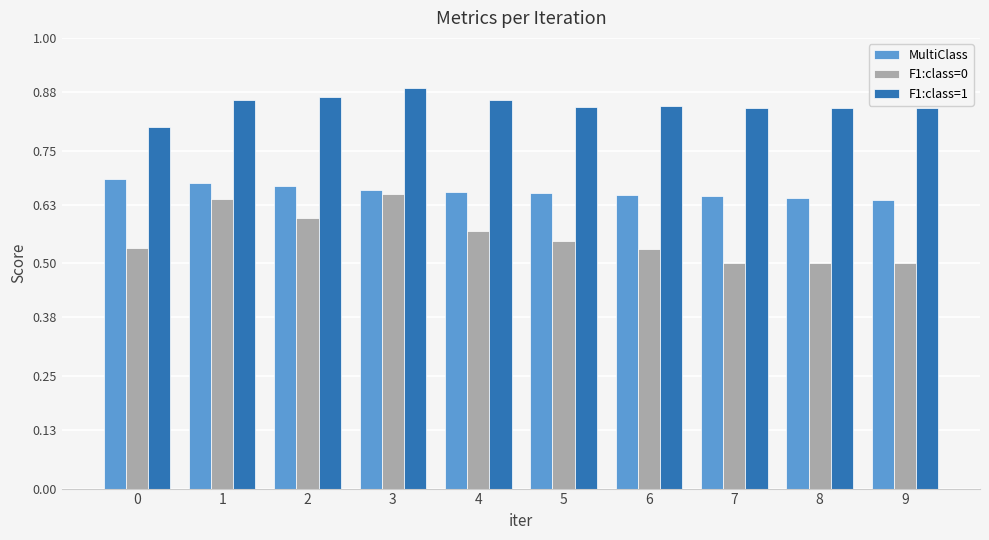

What is the sum of the MultiClass values at 6 and 9?

1.3